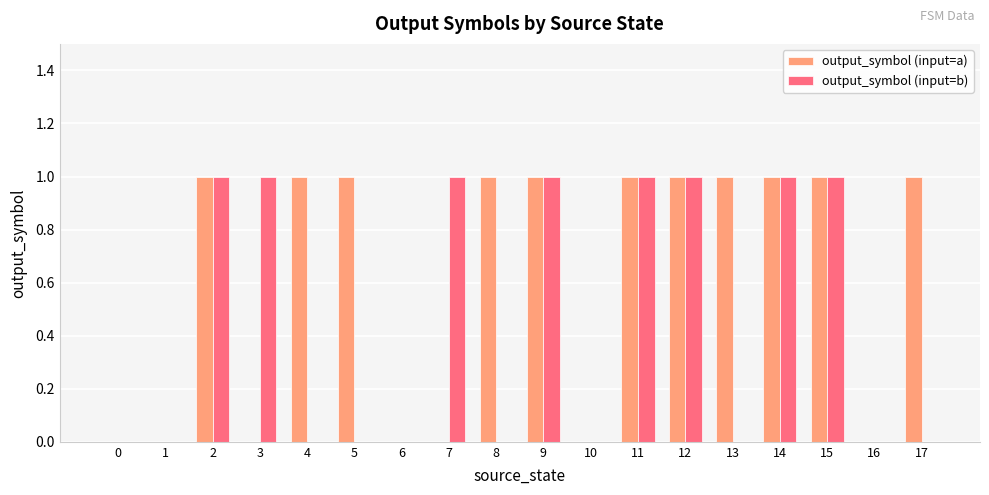

True or false: output_symbol (input=b) has a value of 0 at 6.

True